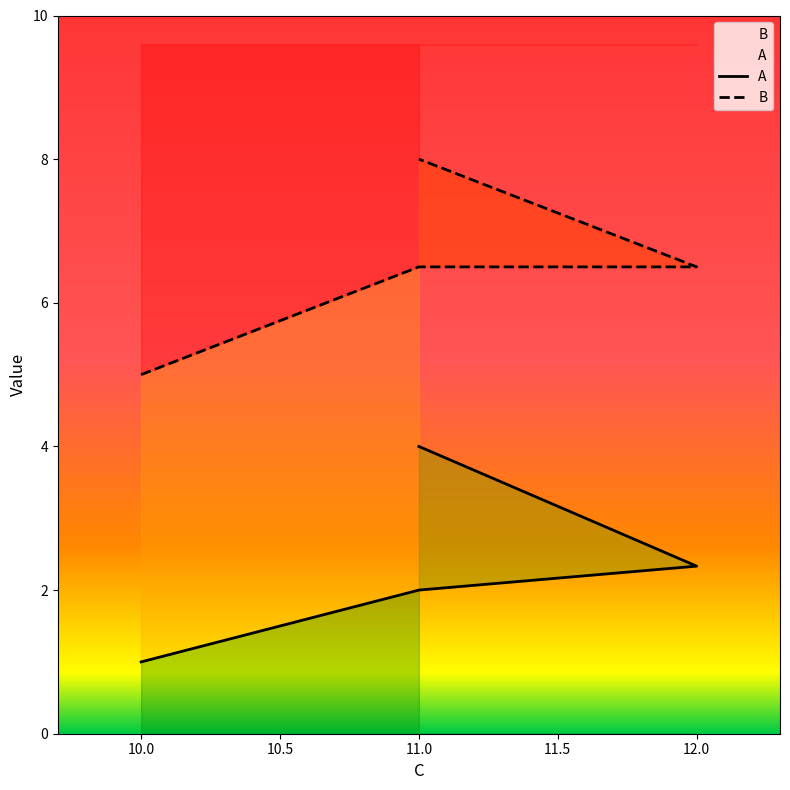

How many data points does each series have?

4